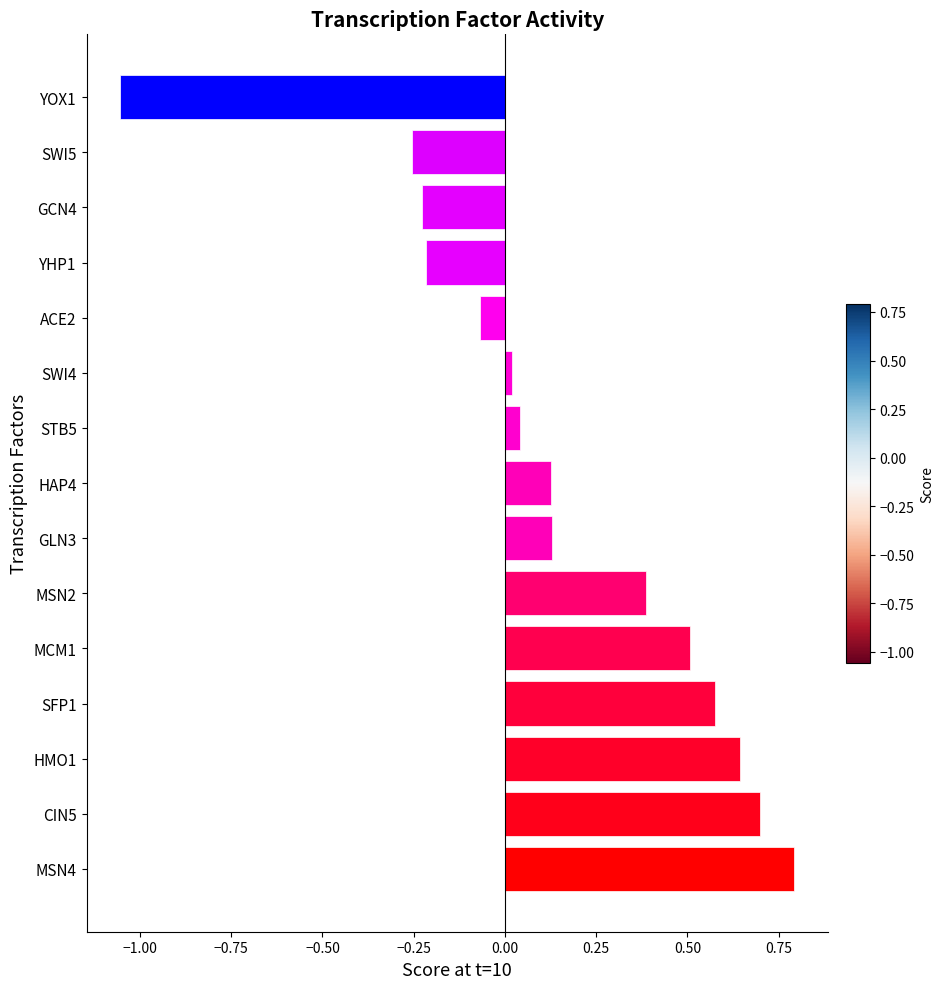

Where is the data nearest to the value 0?

SWI4